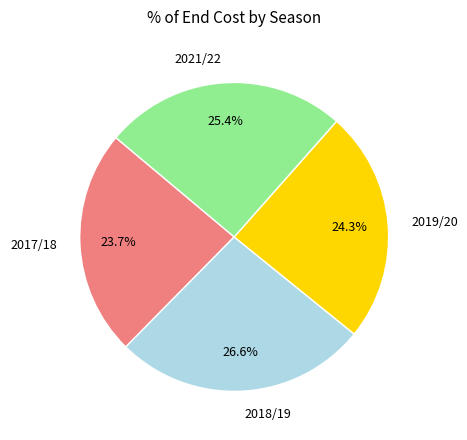

To the nearest percent, what is the difference between the 2021/22 and 2017/18 slice percentages?

2%